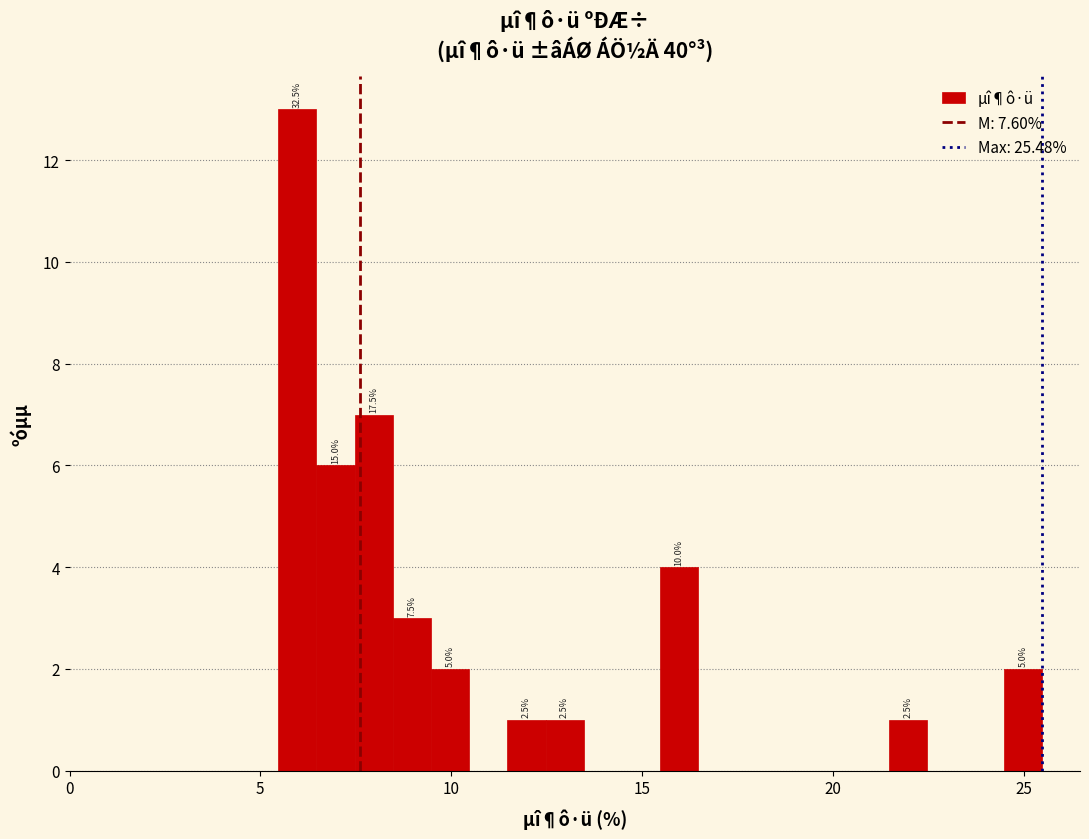

Around what value on the x-axis is the tallest bar? Give the approximate position of its centre, as read against the axis.

6.0